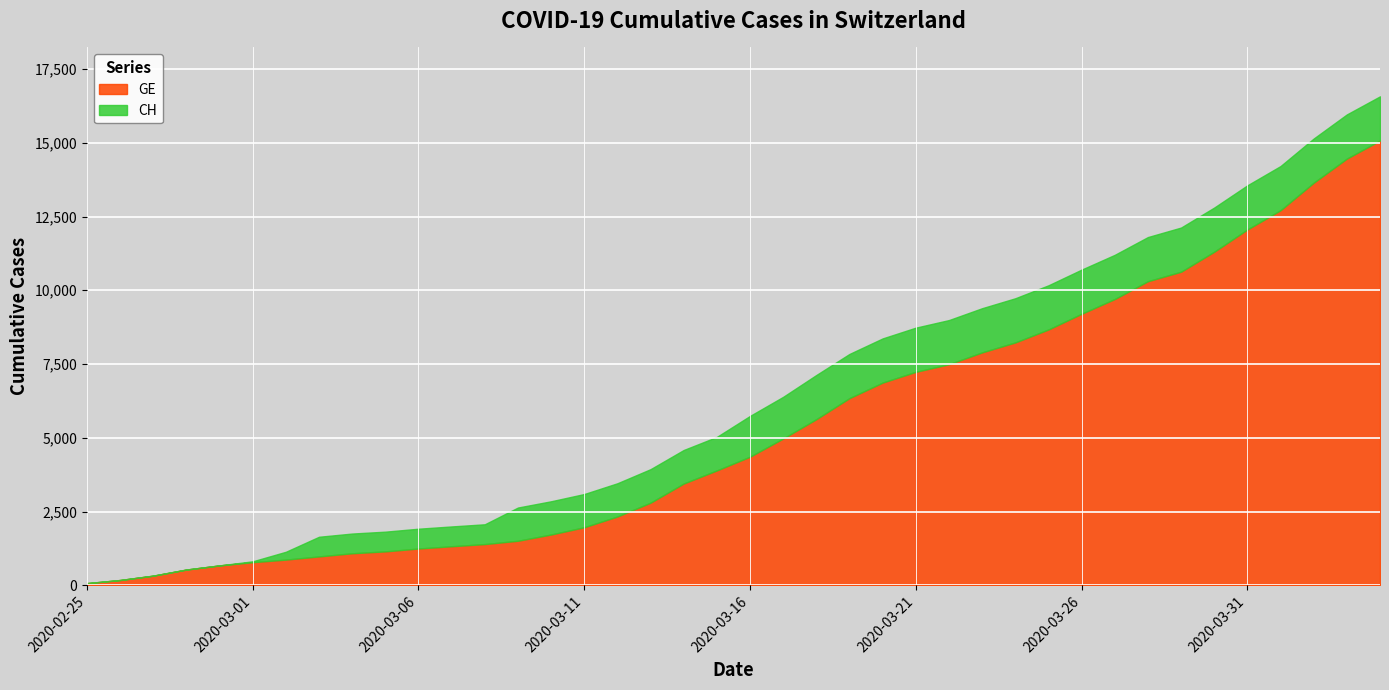

What is the minimum value for GE?

72